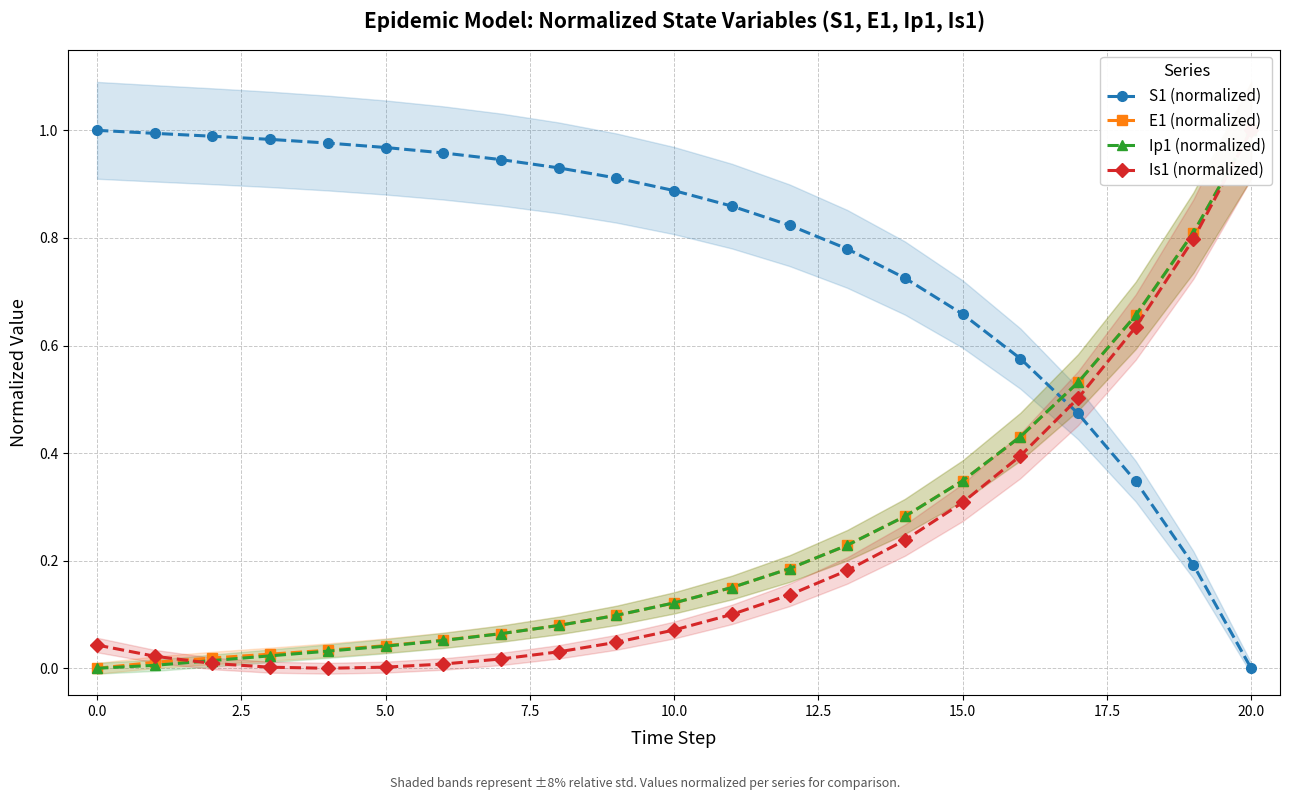

True or false: Ip1 (normalized) has more than 0 points higher than both neighbors.

False